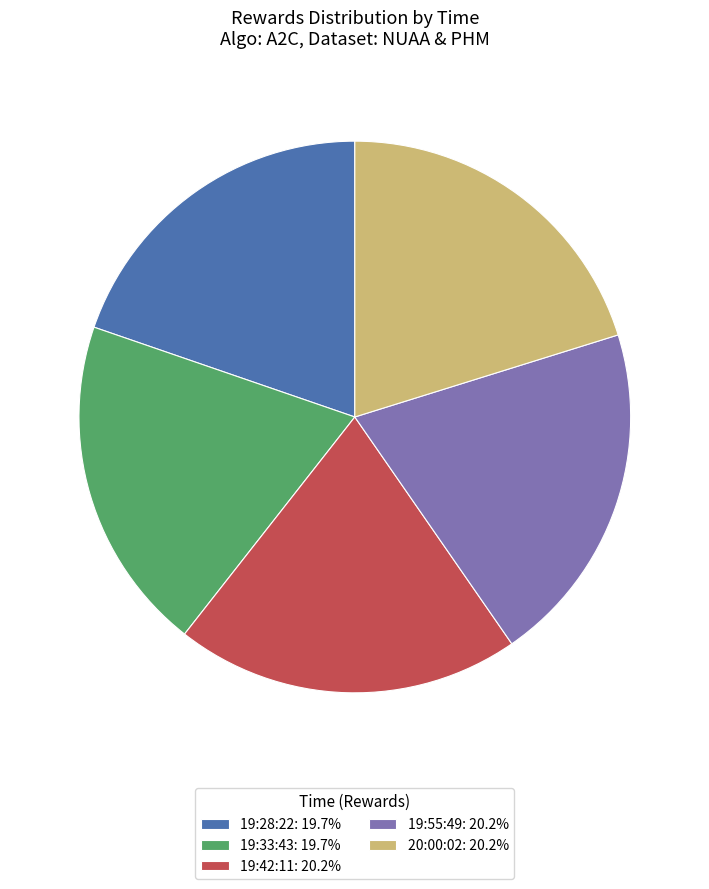

How many segments does this pie chart have?

5